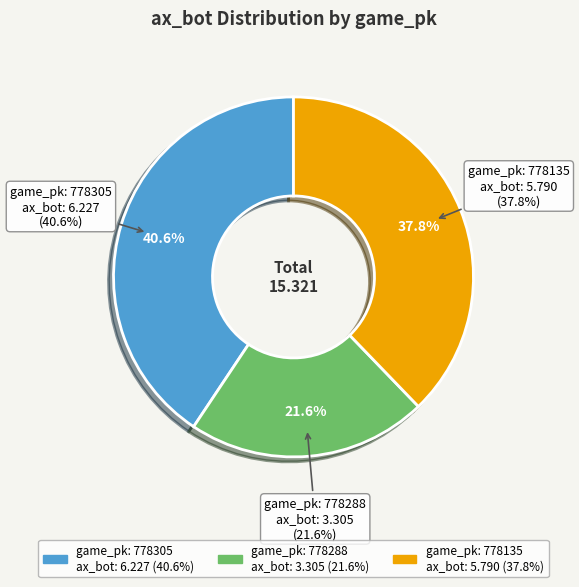

What is the ratio of the value at 778305 to the value at 778135?

1.1